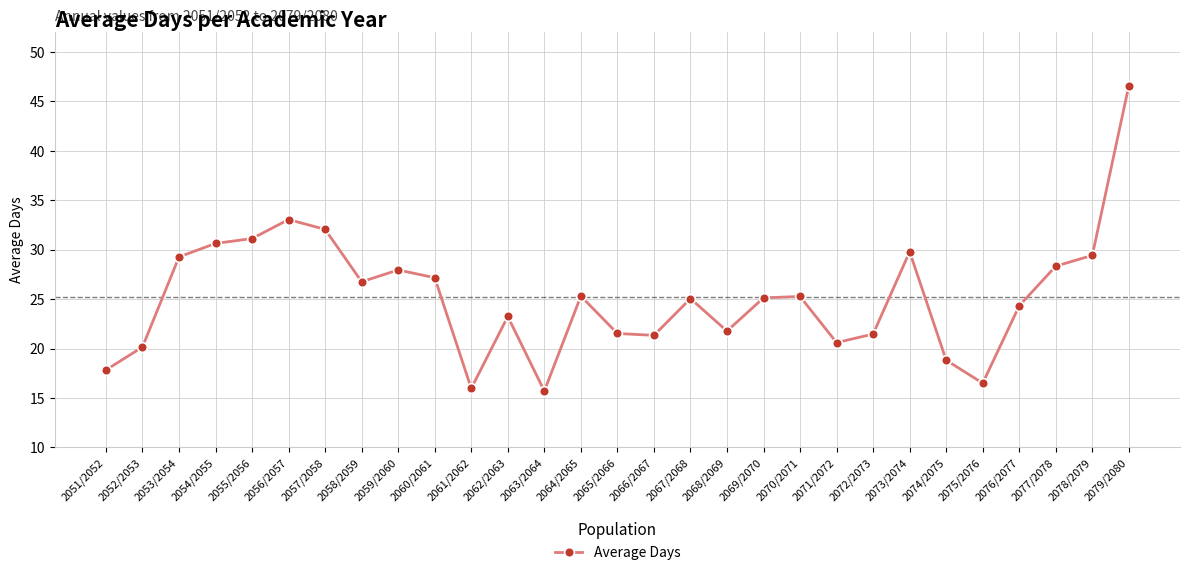

Approximately how many times larger is the value at 2056/2057 compared to 2058/2059?

1.2